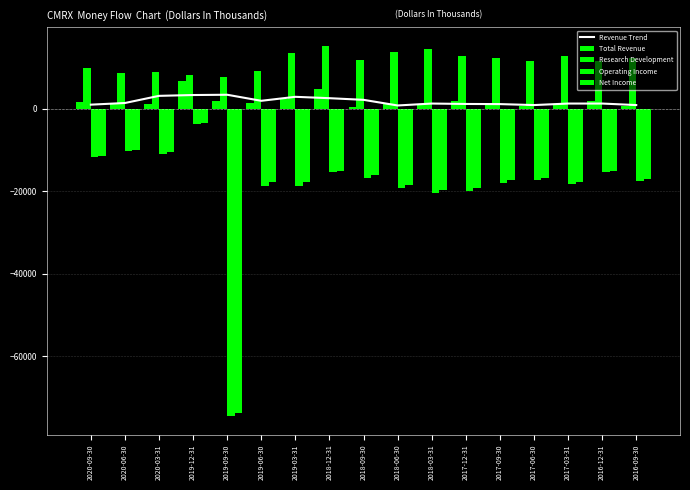

List the labels in order of Net Income value, largest first.

2019-12-31, 2020-06-30, 2020-03-31, 2020-09-30, 2018-12-31, 2016-12-31, 2018-09-30, 2017-06-30, 2016-09-30, 2017-09-30, 2019-06-30, 2019-03-31, 2017-03-31, 2018-06-30, 2017-12-31, 2018-03-31, 2019-09-30